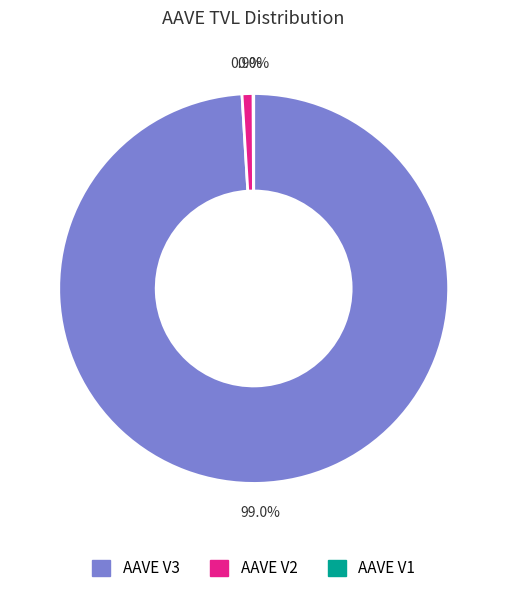

Which category has the biggest portion of the pie?

AAVE V3